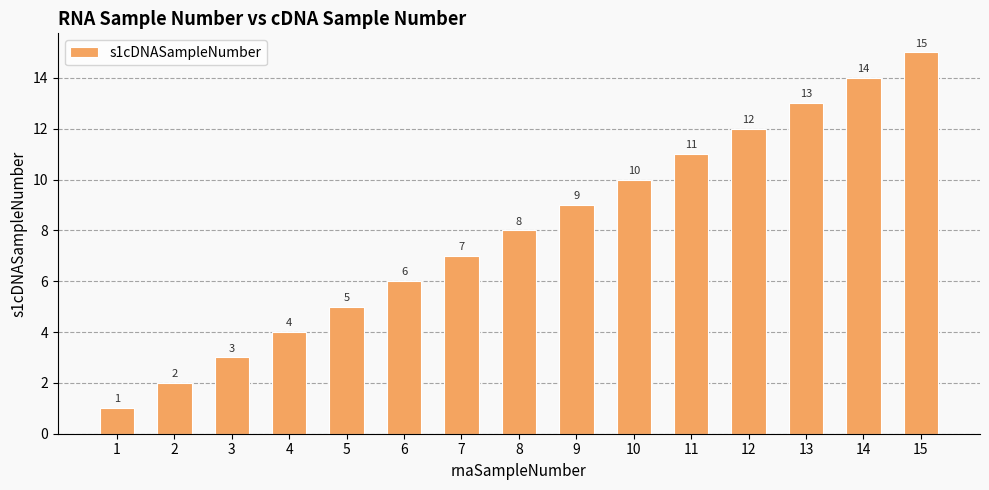

What is the sum of the values at 5 and 1?

6